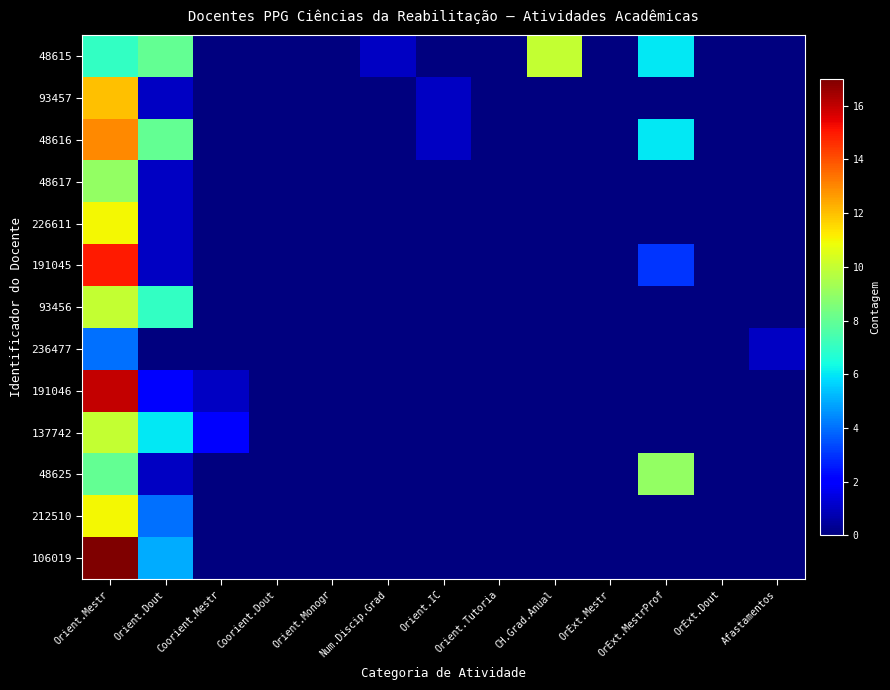

At which category is the sum across all series the highest?

Orient.Mestr